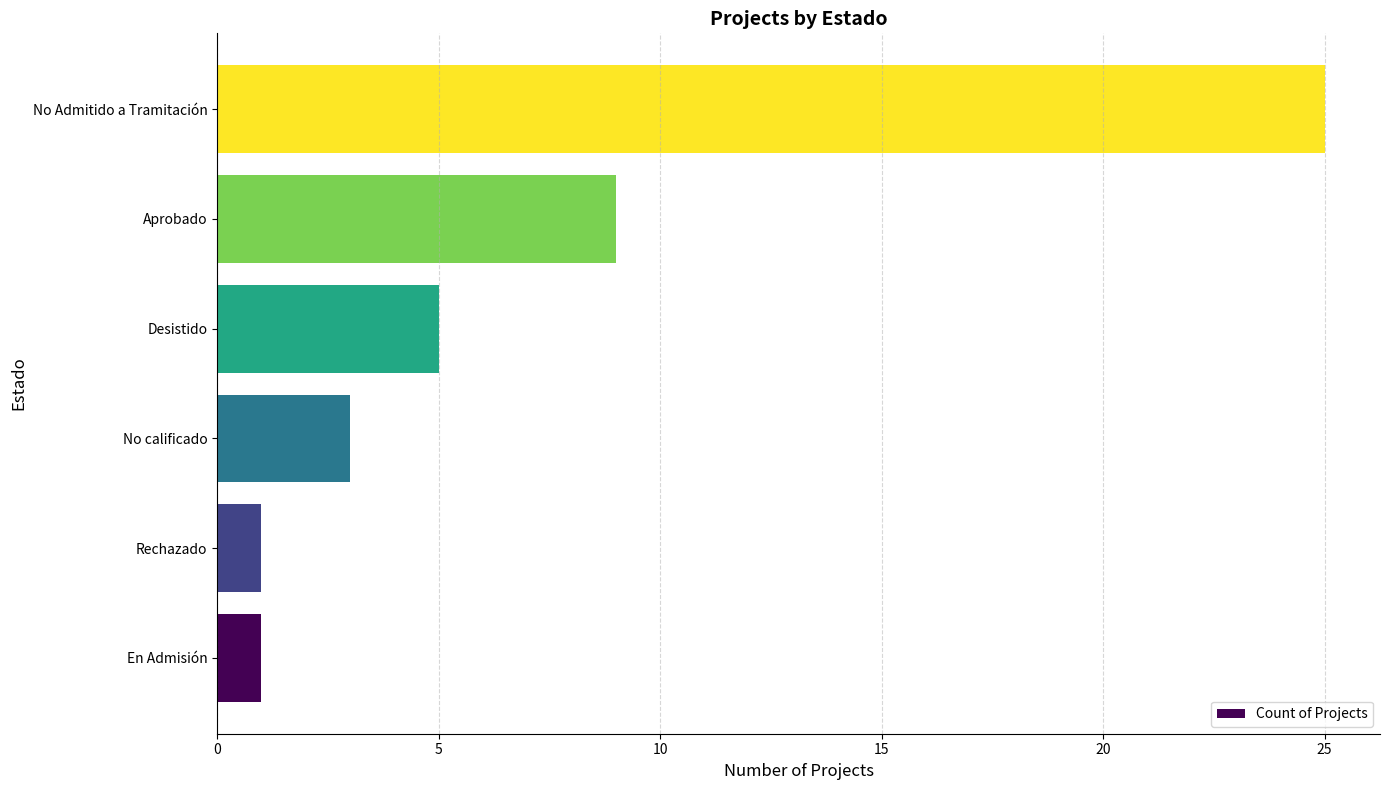

Are the bars grouped side by side (vs. stacked)?

No